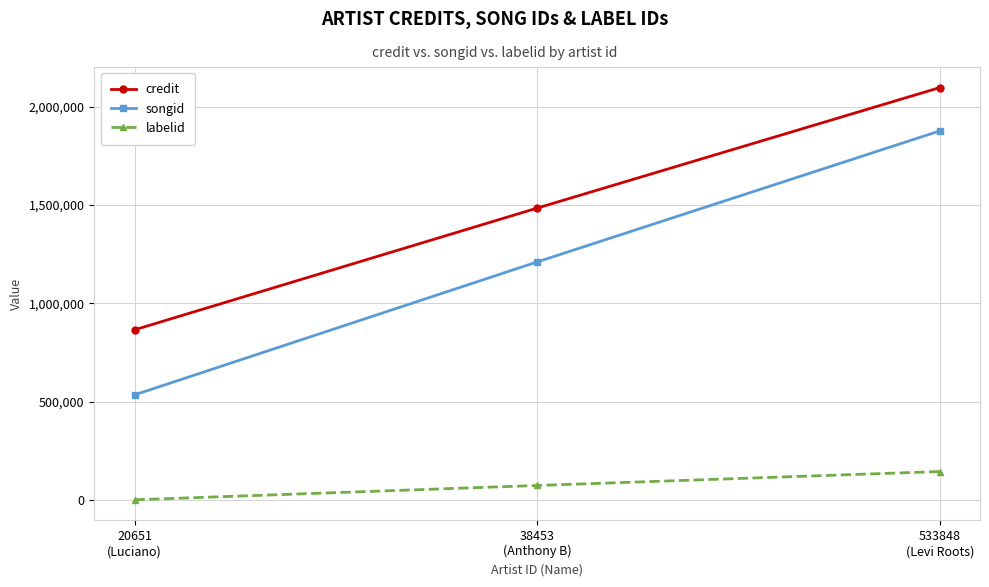

What is the total value across all series at 38453
(Anthony B)?

2768248